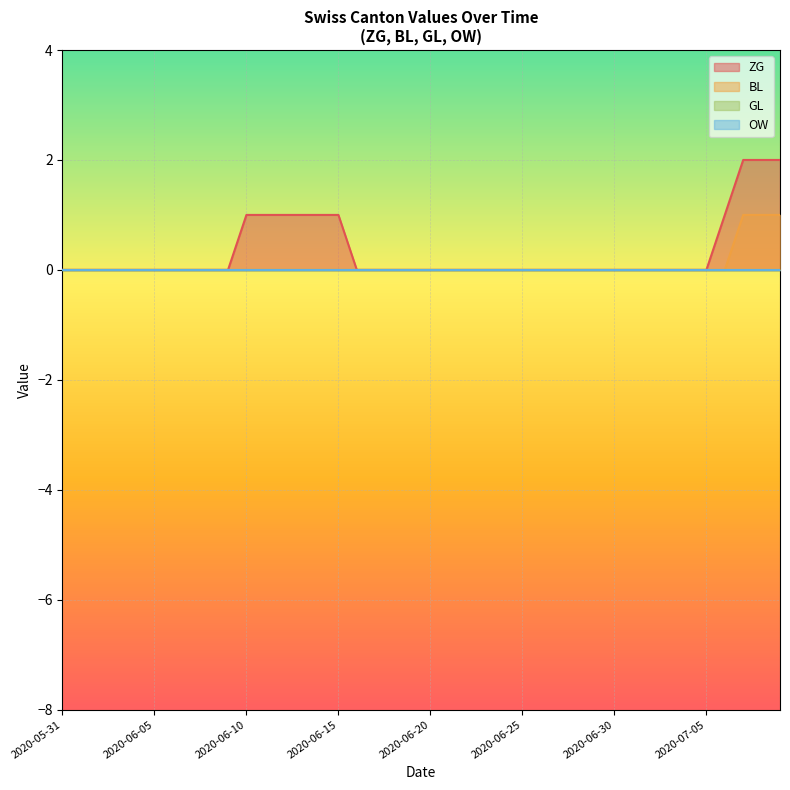

Does the chart display data point markers on the line(s)?

No